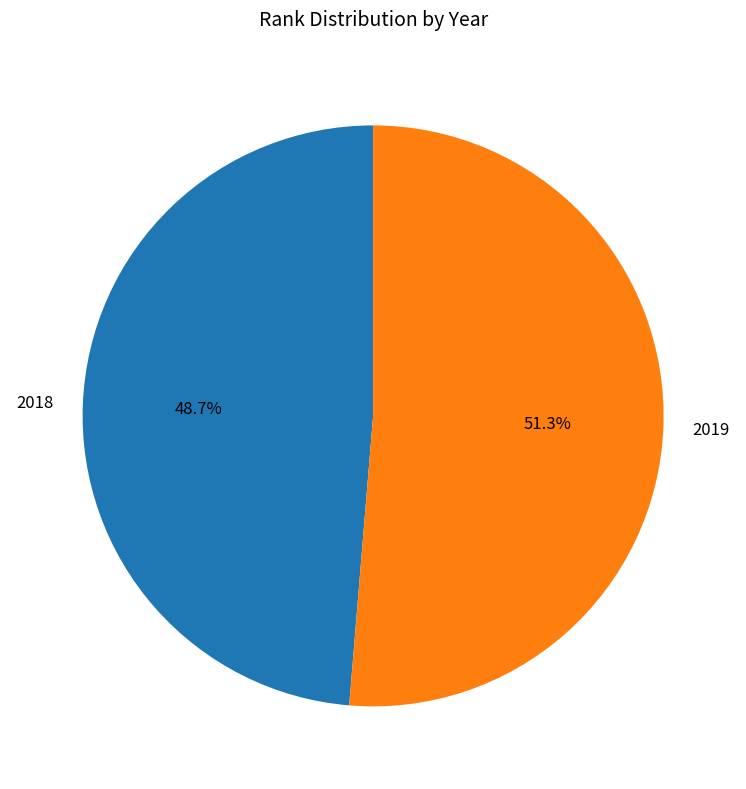

What is the ratio of the value at 2018 to the value at 2019?

0.9